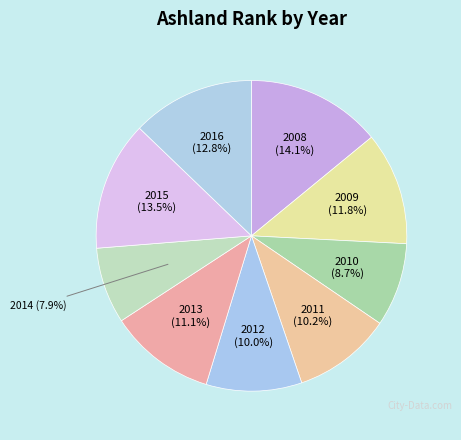

Which category has the biggest portion of the pie?

2008